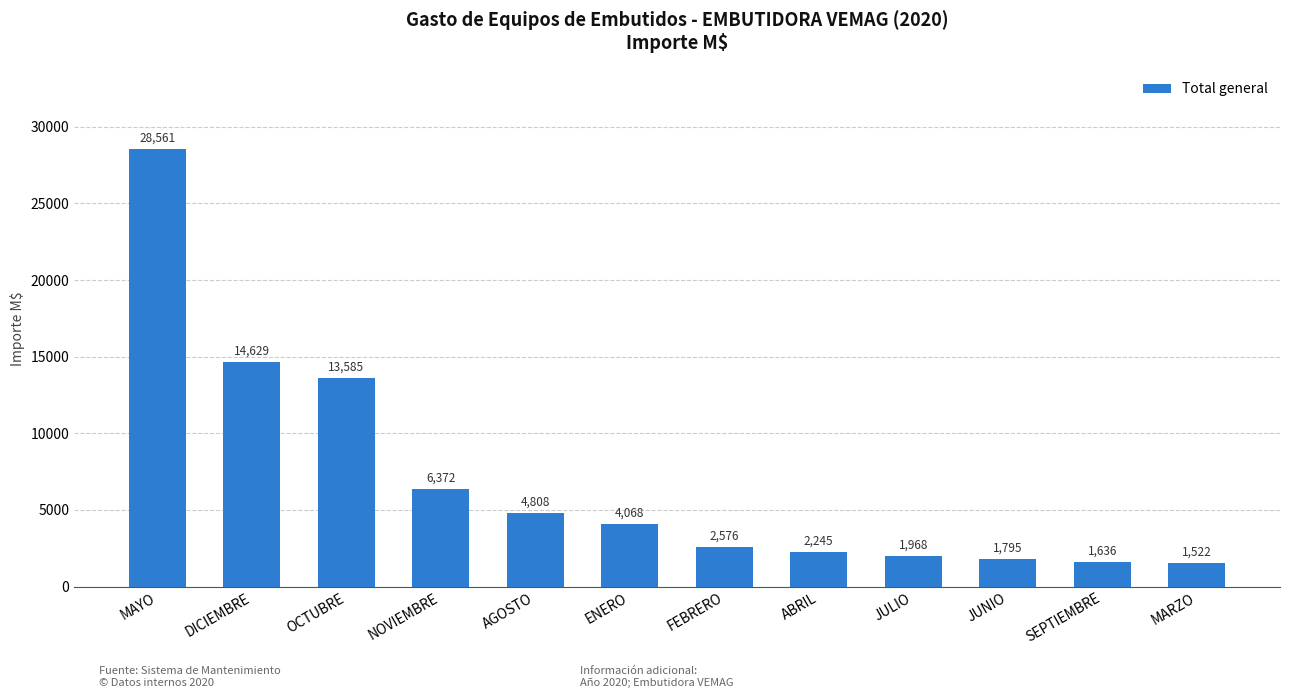

Where is the data nearest to the value 15041?

DICIEMBRE